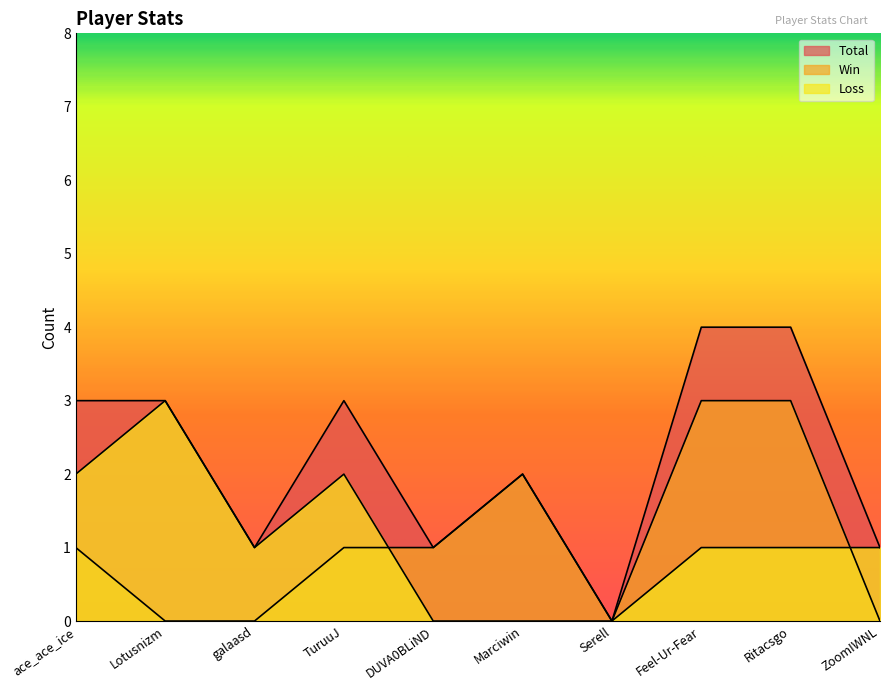

Rank the series at ace_ace_ice from highest to lowest value.

Total, Loss, Win